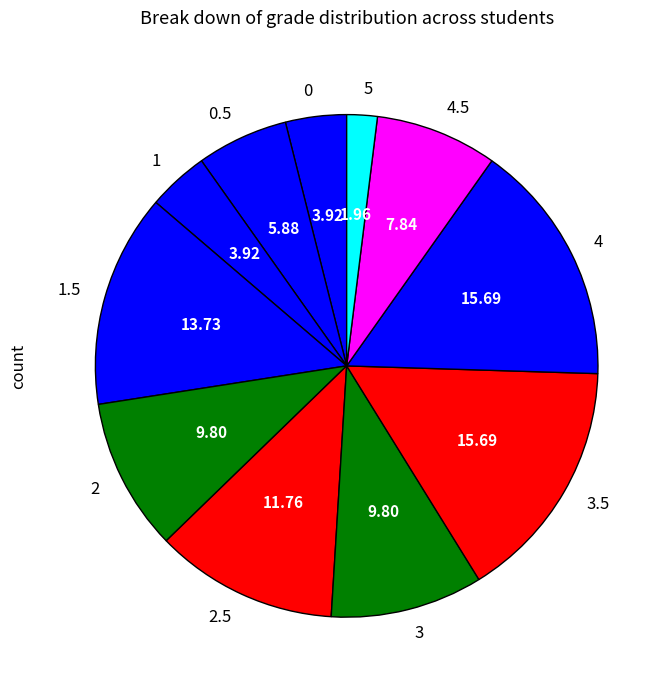

Which slice is the smallest?

5